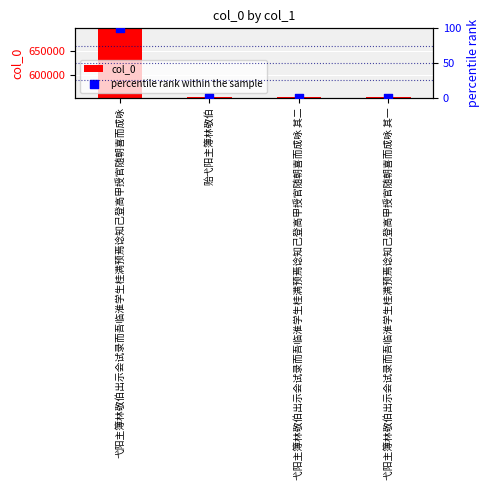

Which series has the largest Y range (max minus min)?

col_0